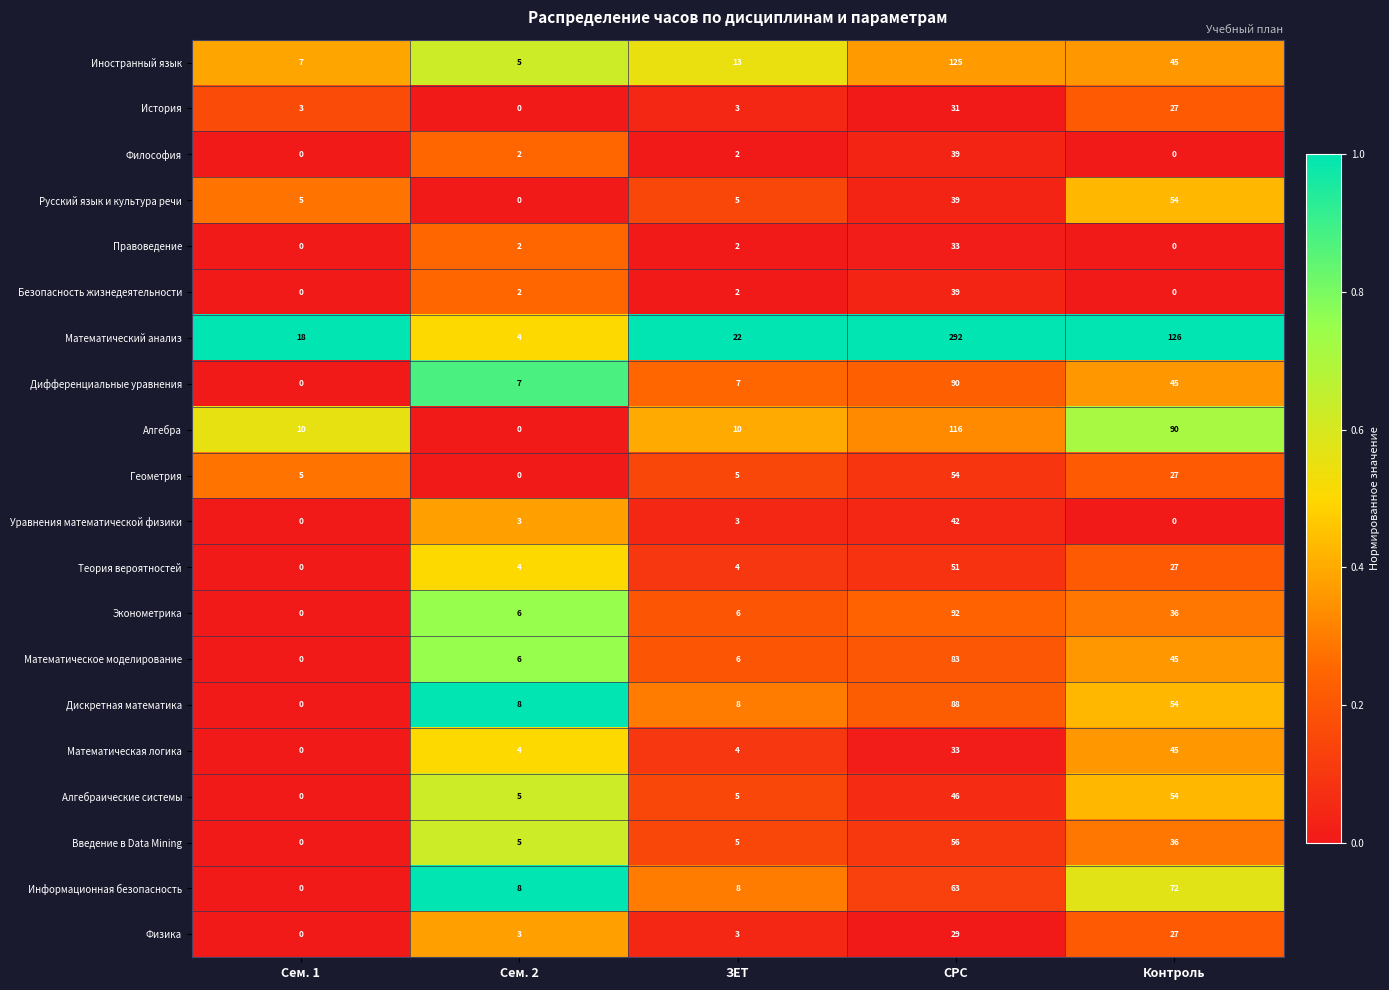

The value of Алгебра at Контроль is 90. True or false?

True